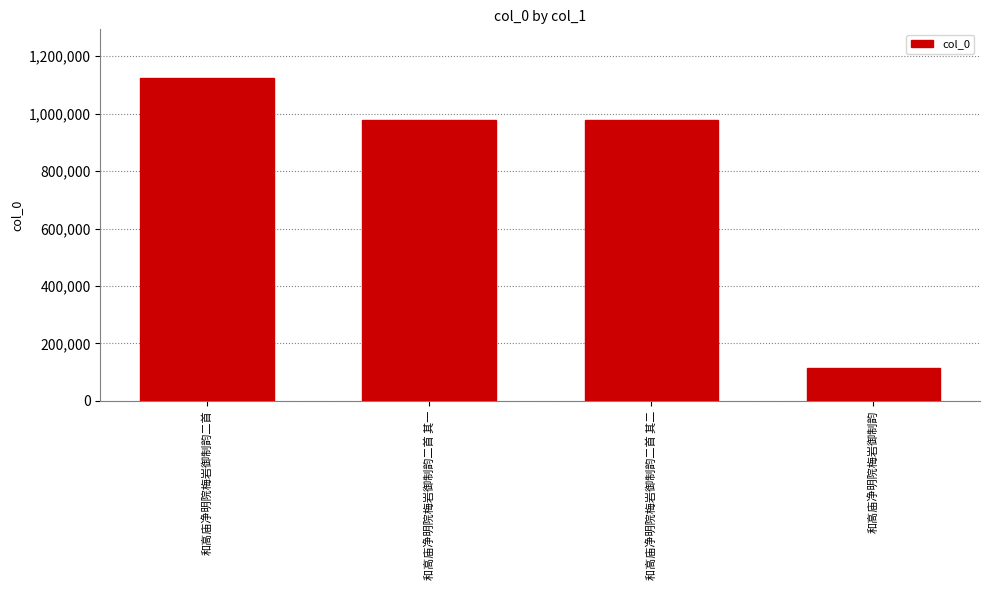

The value at 和高庙净明院梅岩御制韵二首 其二 is 1520749. True or false?

False